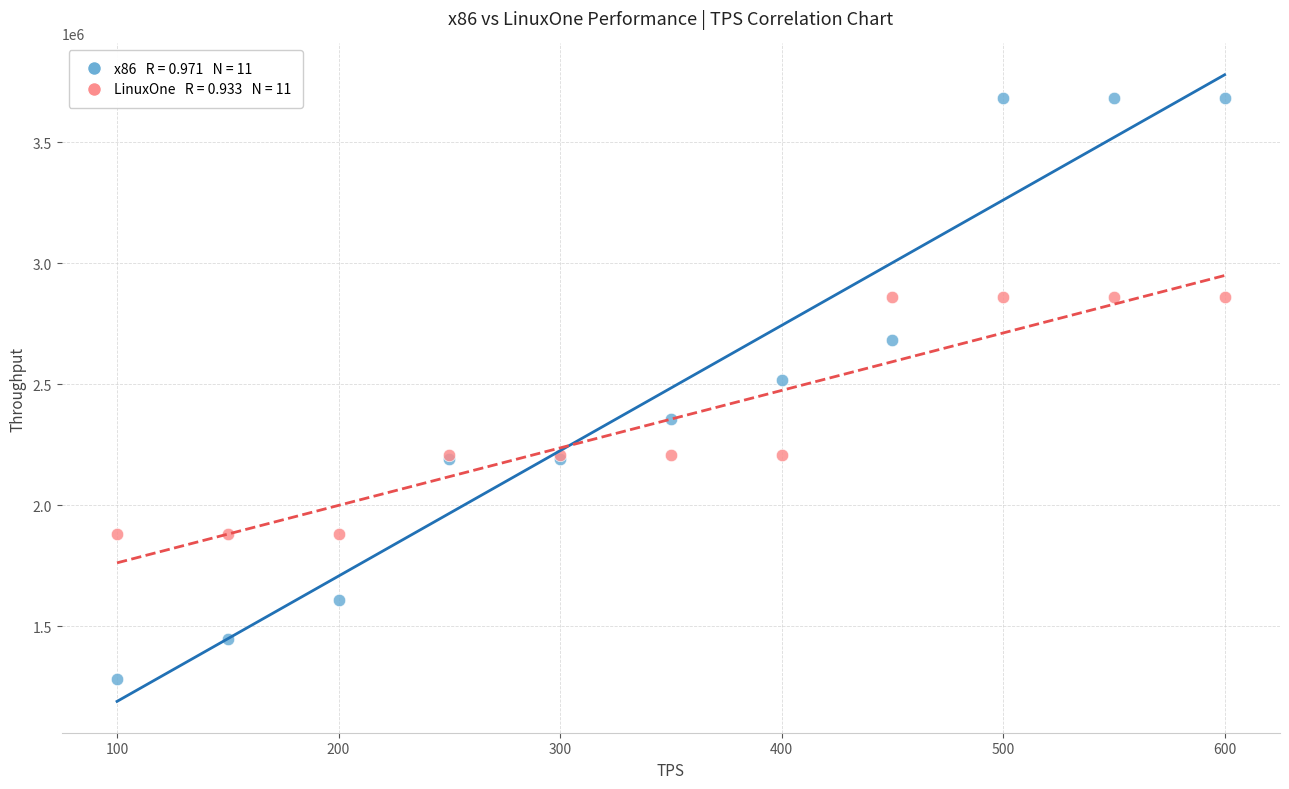

Across all series, what Y value is closest to 2483201?

2519065.3